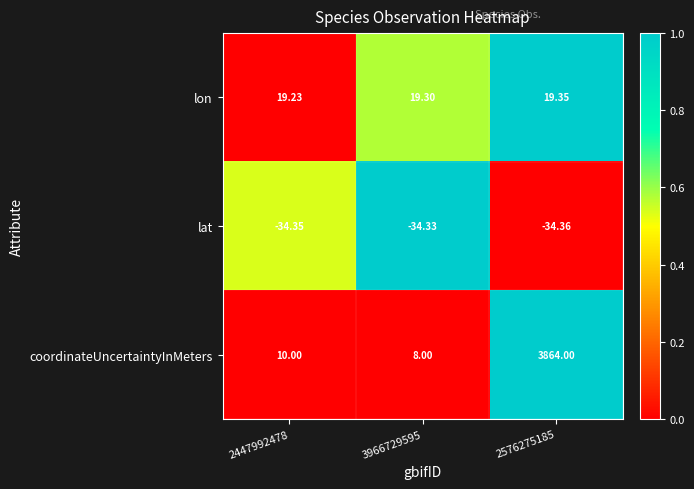

Which series has the widest spread of values?

coordinateUncertaintyInMeters